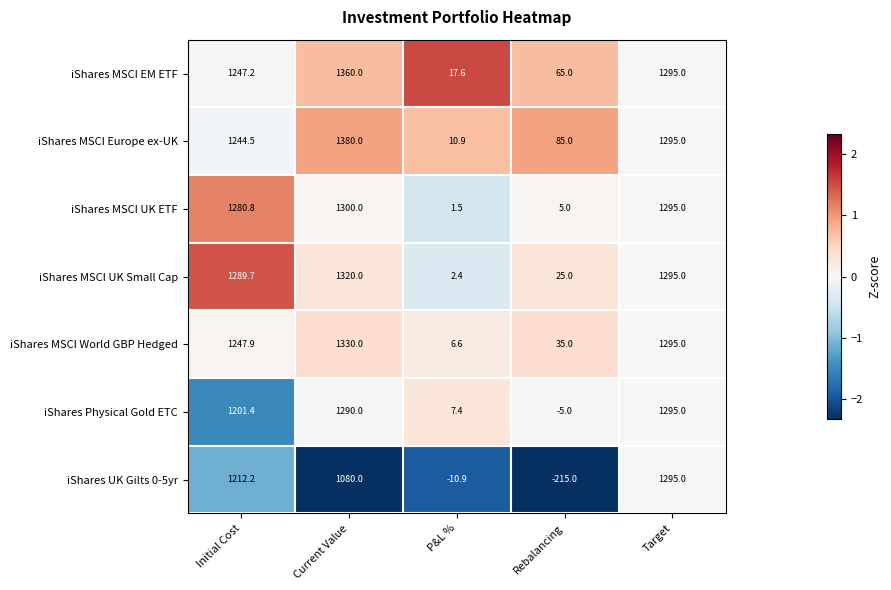

Rank the categories by iShares MSCI Europe ex-UK value from highest to lowest.

Current Value, Target, Initial Cost, Rebalancing, P&L %